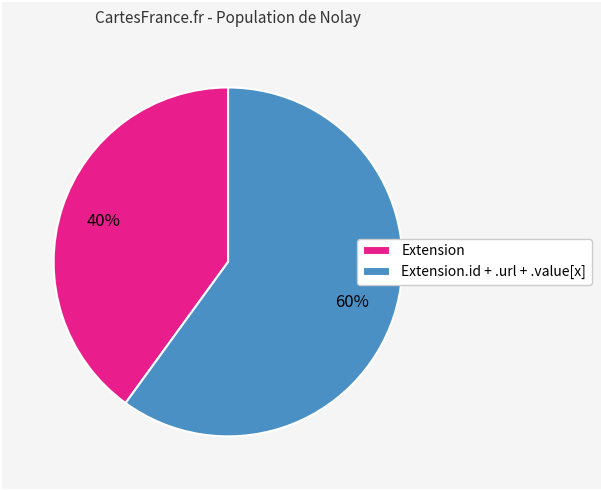

Between Extension.id + .url + .value[x] and Extension, which is larger?

Extension.id + .url + .value[x]